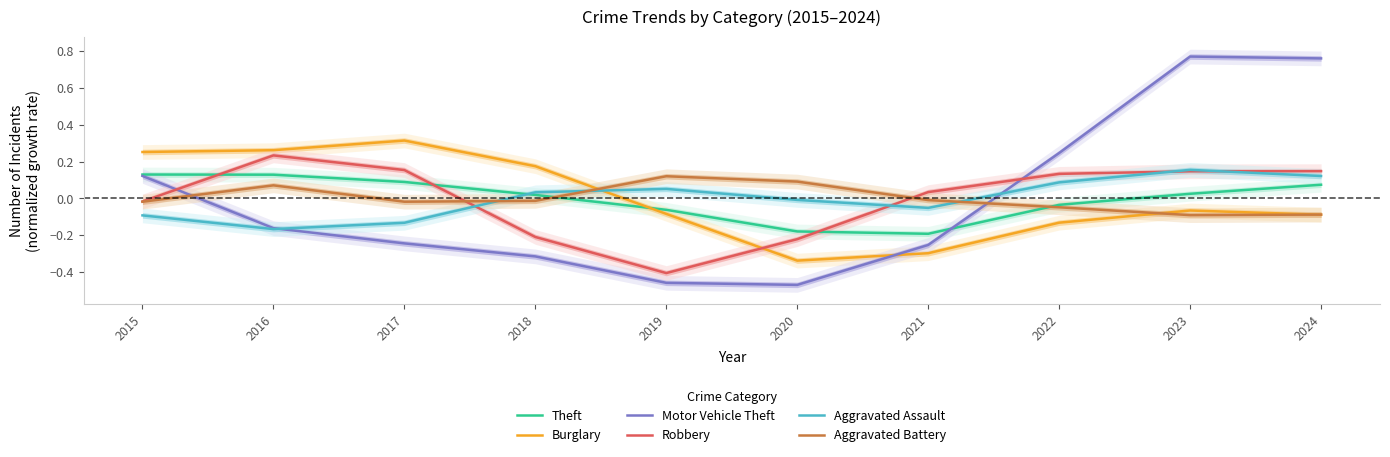

At which category does Motor Vehicle Theft reach its first local peak?

2023